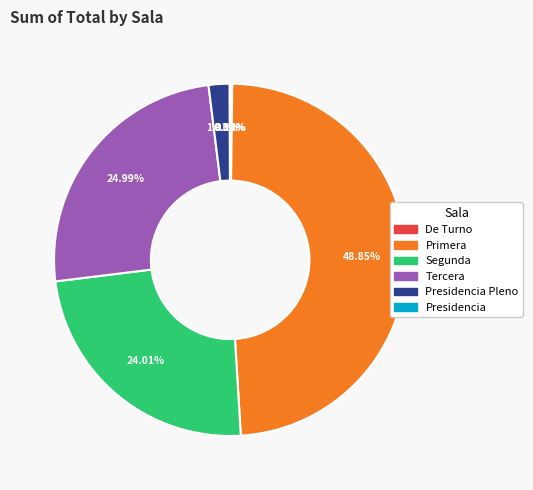

Is the sum of Segunda and Primera greater than half?

Yes